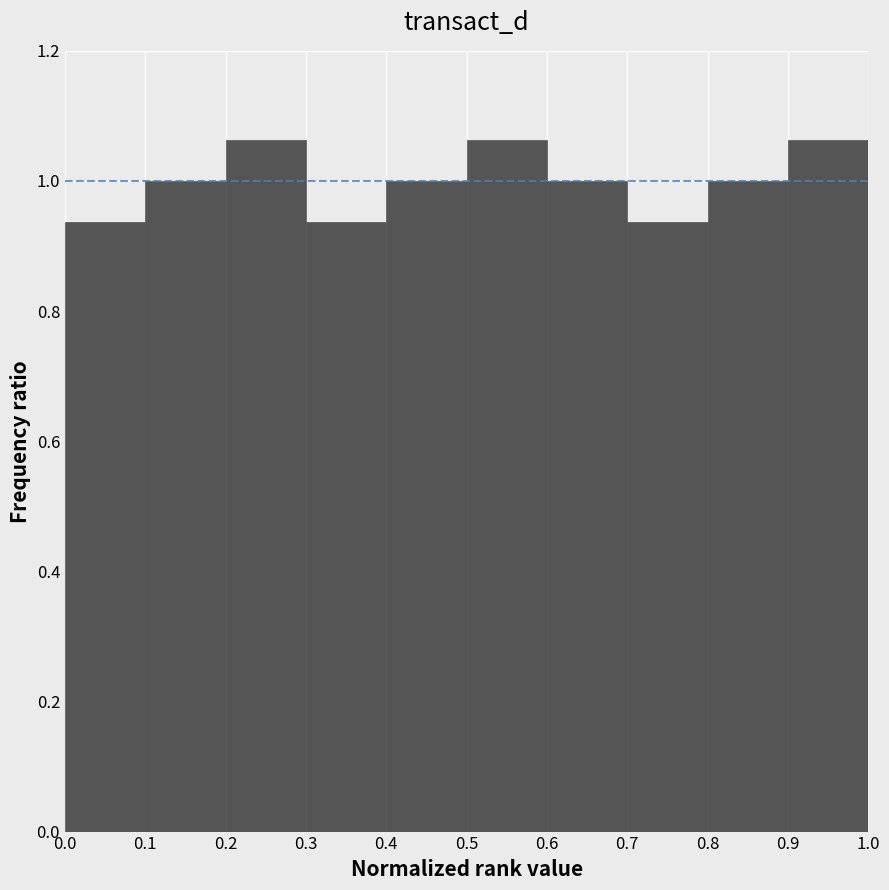

What is the height of the bar covering 0.2 to 0.3 on the x-axis? The values are not printed on the chart, so give them approximately, as read against the axis.

1.06